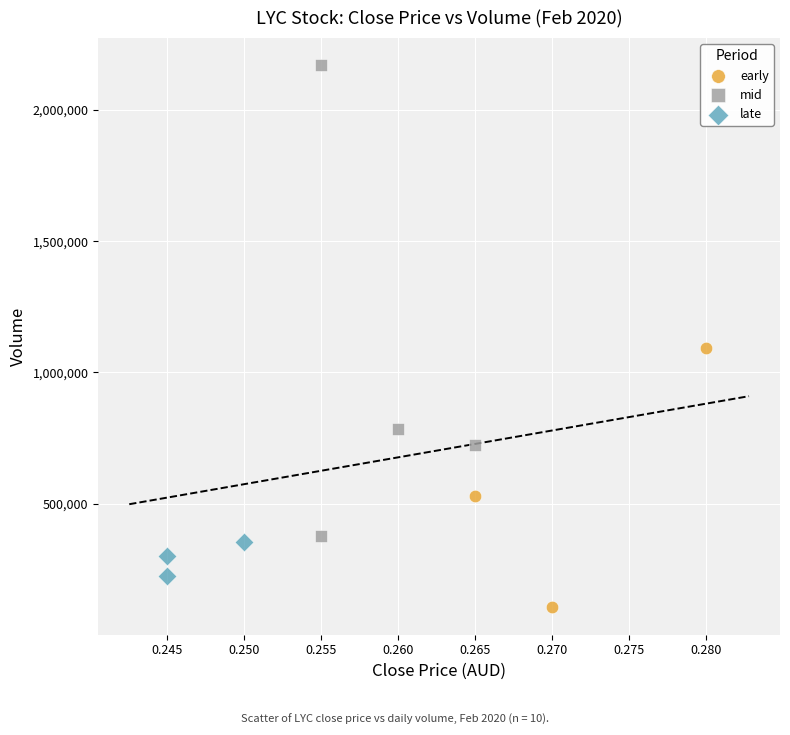

Which series contains the lowest Y value?

early